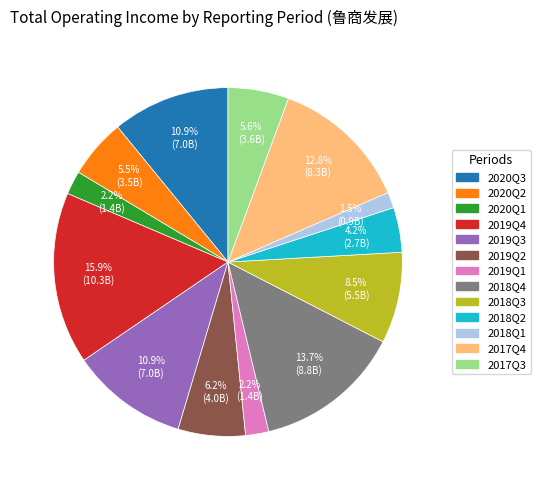

What is the ratio of the value at 2019Q4 to the value at 2018Q2?

3.8